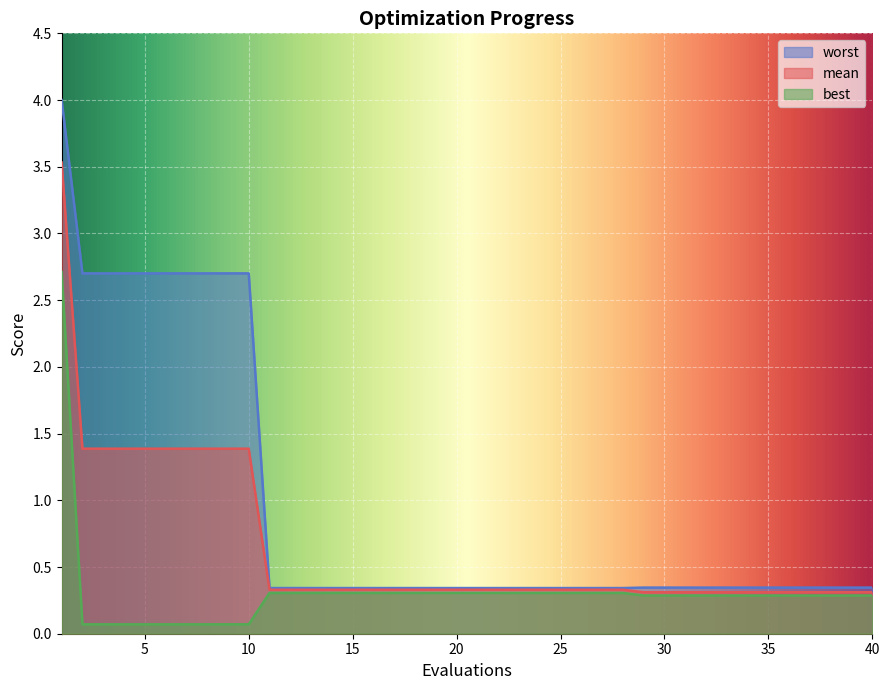

Does the chart display data point markers on the line(s)?

No